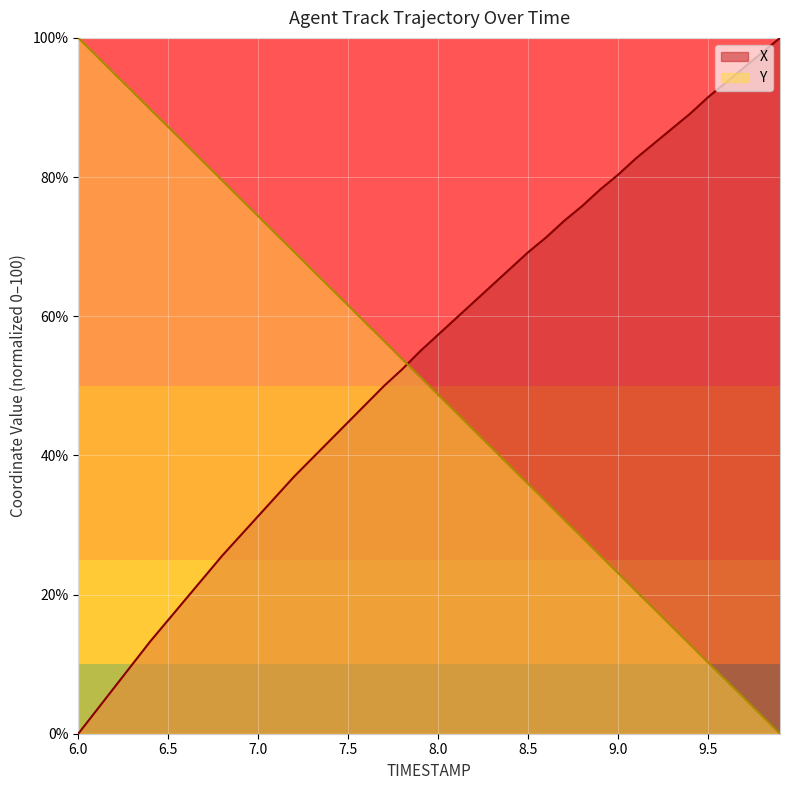

Which category has the highest value across all series?

9.9